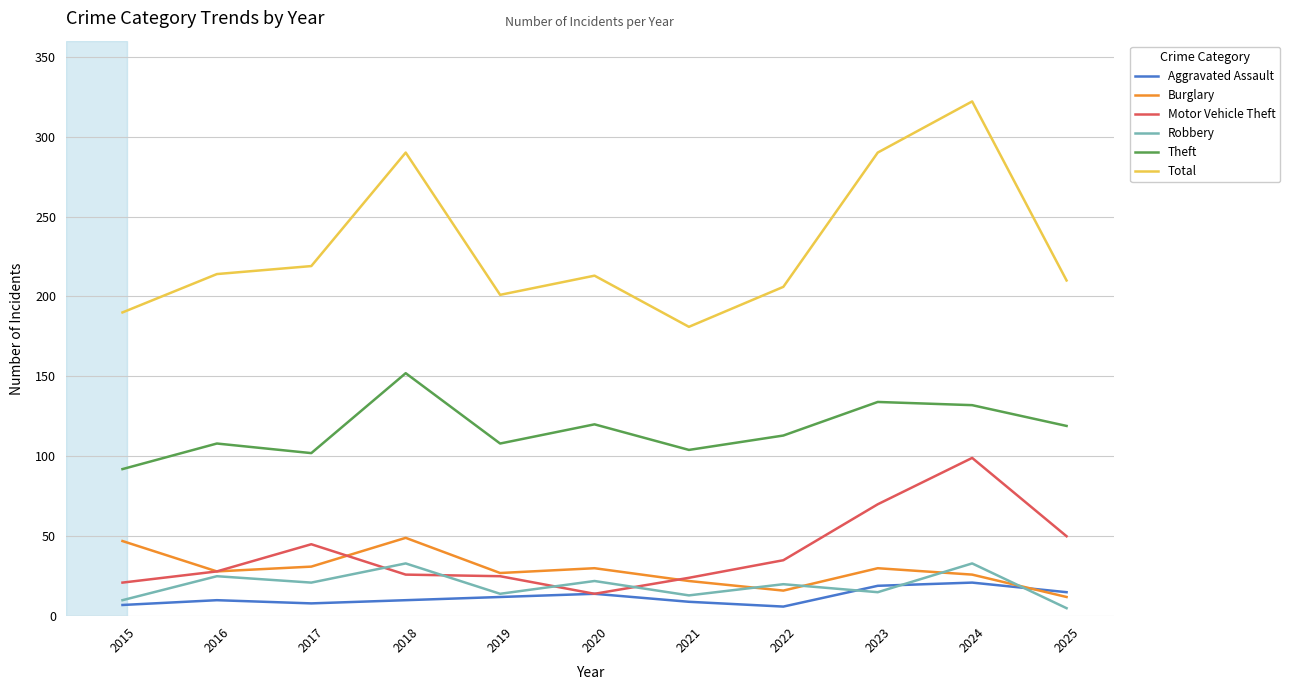

The Aggravated Assault series shows 14 at 2020. True or false?

True